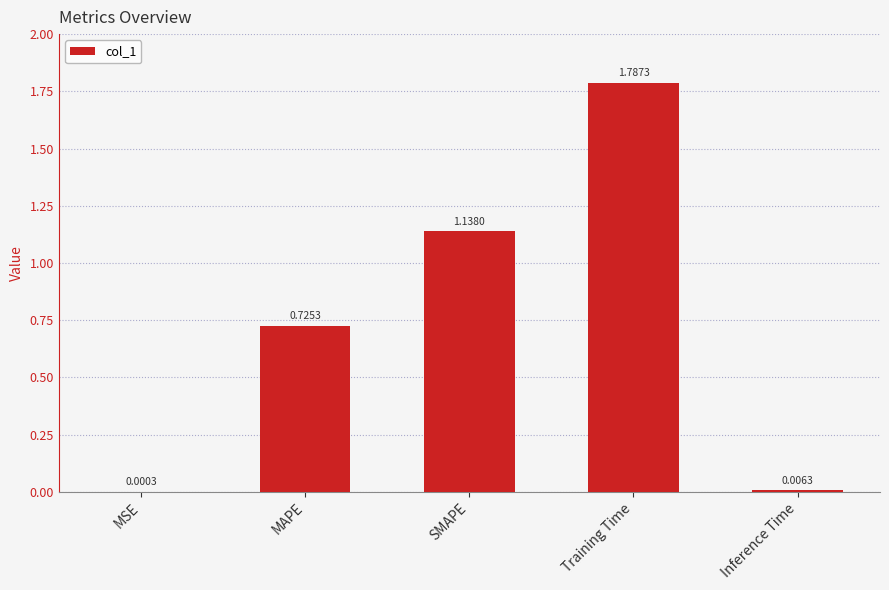

Which has a higher value, MAPE or MSE?

MAPE